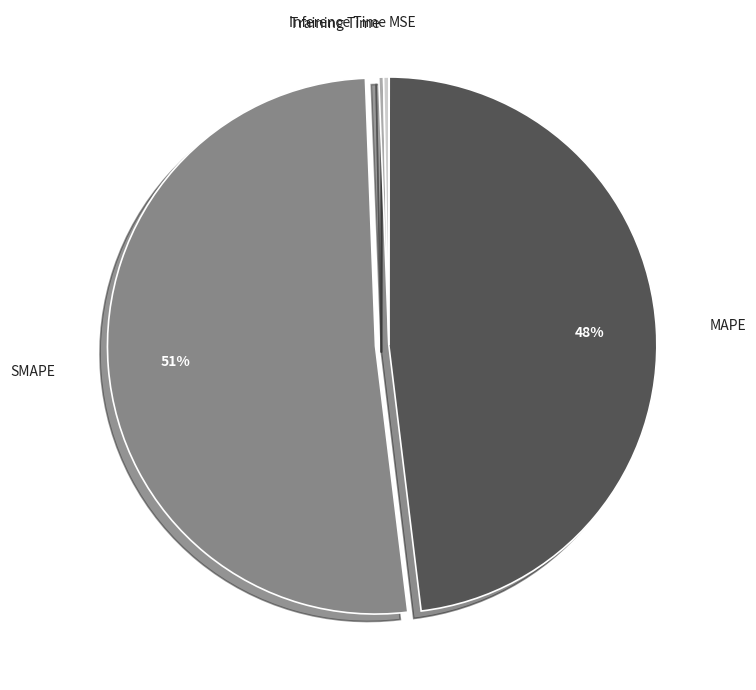

Which slice is the largest?

SMAPE